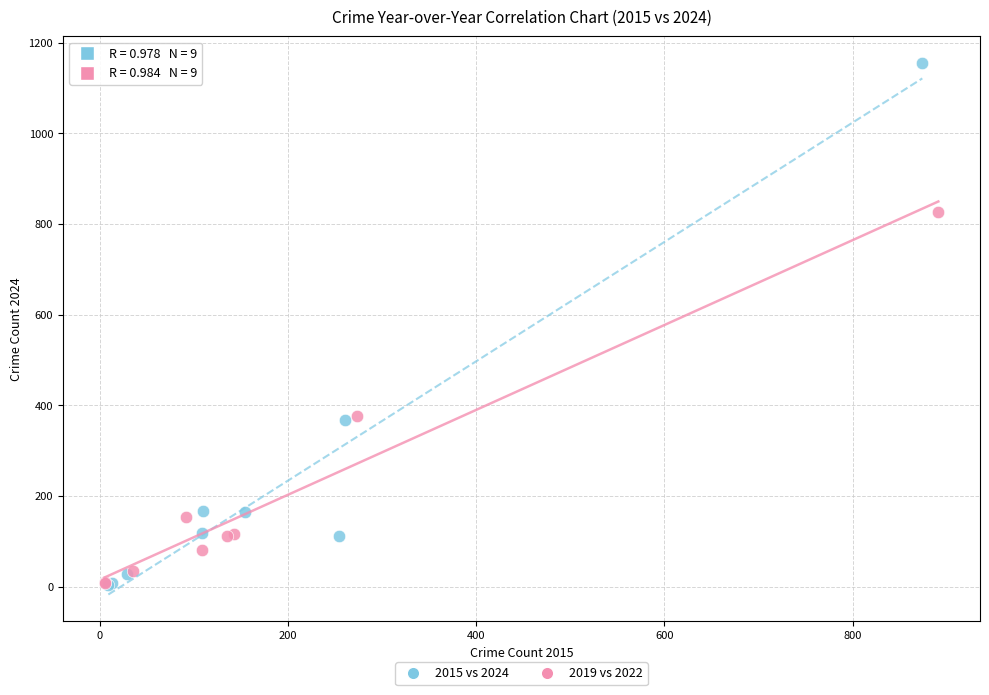

Which series reaches the maximum Y coordinate?

2015 vs 2024